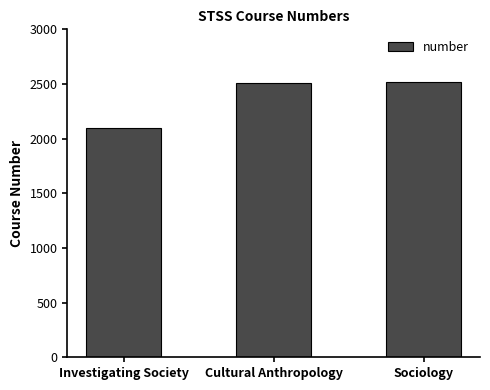

Count the number of categories in the chart.

3